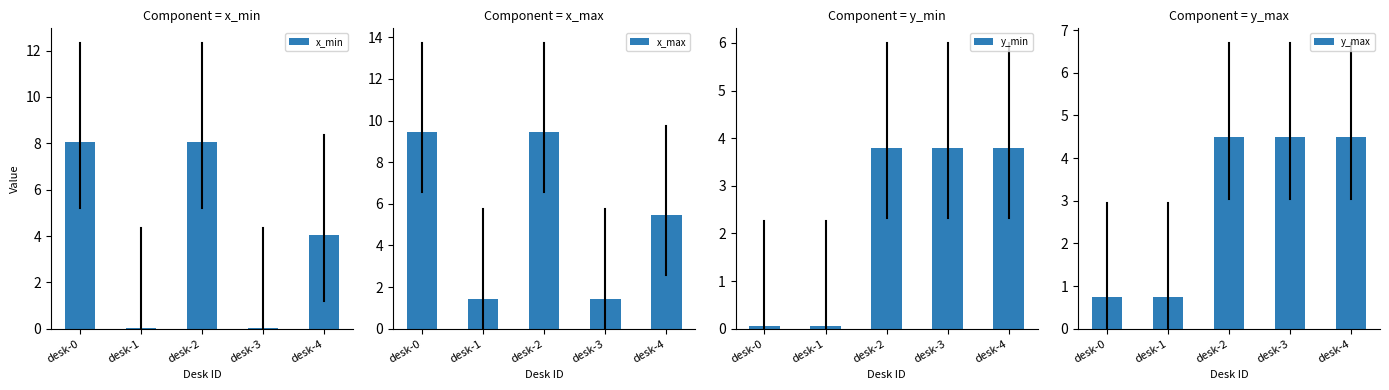

Is it true that x_min equals 8.1 at desk-0?

True